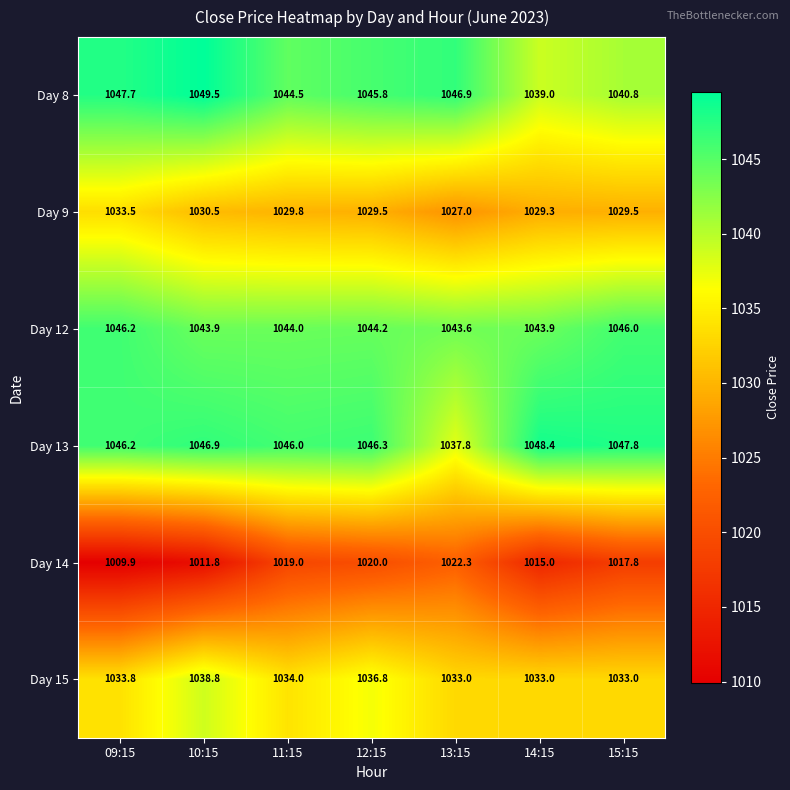

Read the Day 15 value at 15:15.

1033.0